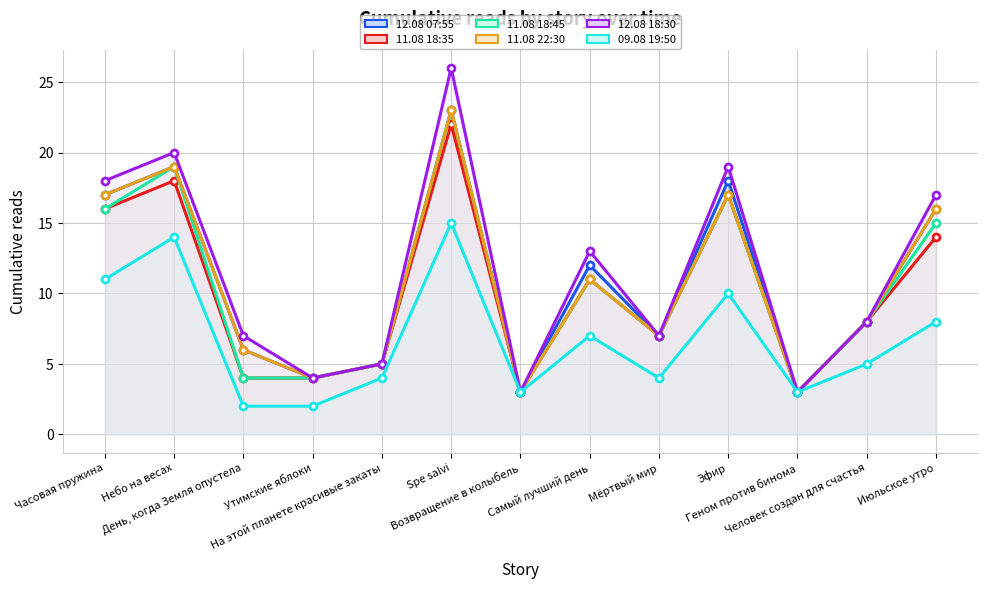

True or false: 11.08 18:35 and 09.08 19:50 intersect in this chart.

False